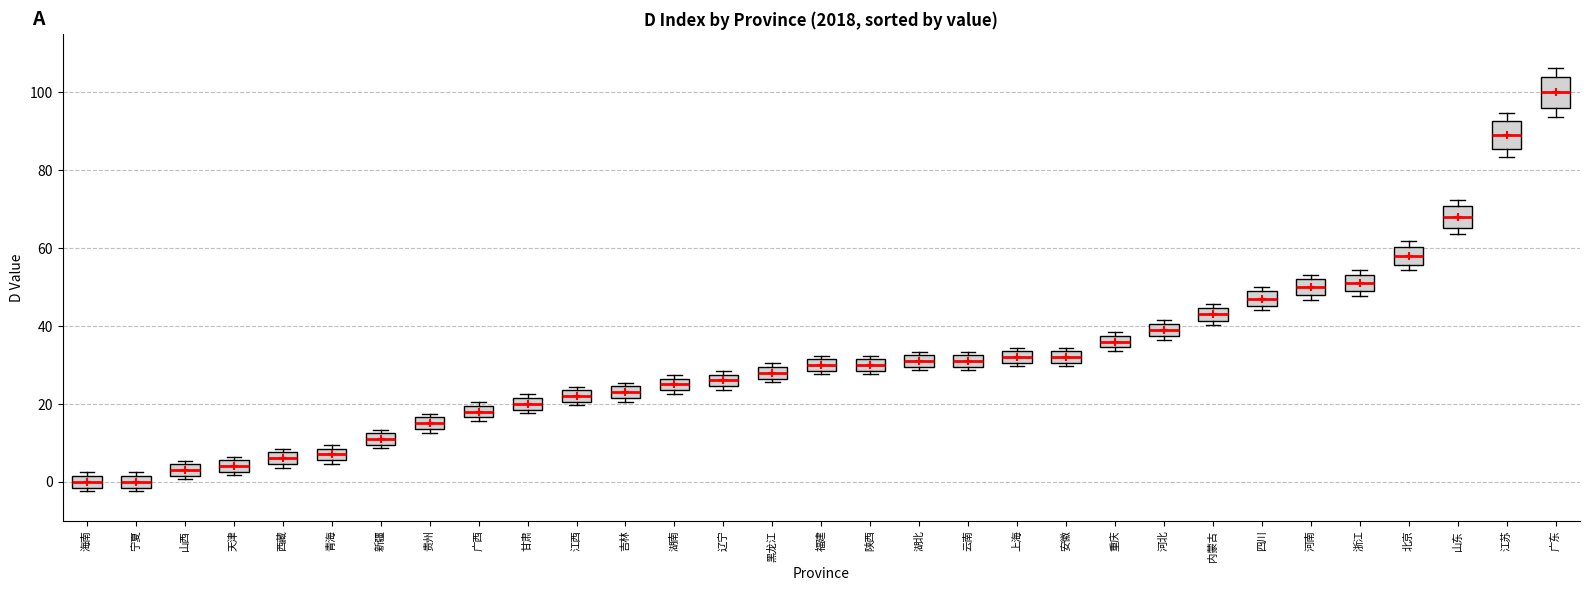

Reading left to right, read every box against the y-axis: the position of its median line, the range the box covers, and the ends of its whiskers. The values are not printed on the chart, so give them approximately, as read against the axis.

海南: median 0, box -2 to 2, whiskers -2 (just below the box's lower edge) to 2 (just above the box's upper edge)
宁夏: median 0, box -2 to 2, whiskers -2 (just below the box's lower edge) to 2 (just above the box's upper edge)
山西: median 4 (inside the box), box 2 to 4, whiskers 0 to 6
天津: median 4, box 2 to 6, whiskers 2 (just below the box's lower edge) to 6 (just above the box's upper edge)
西藏: median 6, box 4 to 8, whiskers 4 (just below the box's lower edge) to 8 (just above the box's upper edge)
青海: median 8 (inside the box), box 6 to 8, whiskers 4 to 10
新疆: median 12 (inside the box), box 10 to 12, whiskers 8 to 14
贵州: median 16 (inside the box), box 14 to 16, whiskers 12 to 18
广西: median 18, box 16 to 20, whiskers 16 (just below the box's lower edge) to 20 (just above the box's upper edge)
甘肃: median 20, box 18 to 22, whiskers 18 (just below the box's lower edge) to 22 (just above the box's upper edge)
江西: median 22, box 20 to 24, whiskers 20 (just below the box's lower edge) to 24 (just above the box's upper edge)
吉林: median 24 (inside the box), box 22 to 24, whiskers 20 to 26
湖南: median 26 (inside the box), box 24 to 26, whiskers 22 to 28
辽宁: median 26, box 24 to 28, whiskers 24 (just below the box's lower edge) to 28 (just above the box's upper edge)
黑龙江: median 28, box 26 to 30, whiskers 26 (just below the box's lower edge) to 30 (just above the box's upper edge)
福建: median 30, box 28 to 32, whiskers 28 (just below the box's lower edge) to 32 (just above the box's upper edge)
陕西: median 30, box 28 to 32, whiskers 28 (just below the box's lower edge) to 32 (just above the box's upper edge)
湖北: median 32 (inside the box), box 30 to 32, whiskers 28 to 34
云南: median 32 (inside the box), box 30 to 32, whiskers 28 to 34
上海: median 32, box 30 to 34, whiskers 30 (just below the box's lower edge) to 34 (just above the box's upper edge)
安徽: median 32, box 30 to 34, whiskers 30 (just below the box's lower edge) to 34 (just above the box's upper edge)
重庆: median 36, box 34 to 38, whiskers 34 (just below the box's lower edge) to 38 (just above the box's upper edge)
河北: median 40 (inside the box), box 38 to 40, whiskers 36 to 42
内蒙古: median 44 (inside the box), box 42 to 44, whiskers 40 to 46
四川: median 48 (inside the box), box 46 to 48, whiskers 44 to 50
河南: median 50, box 48 to 52, whiskers 46 to 54
浙江: median 52, box 48 to 54, whiskers 48 (just below the box's lower edge) to 54 (just above the box's upper edge)
北京: median 58, box 56 to 60, whiskers 54 to 62
山东: median 68, box 66 to 70, whiskers 64 to 72
江苏: median 90, box 86 to 92, whiskers 84 to 94
广东: median 100, box 96 to 104, whiskers 94 to 106